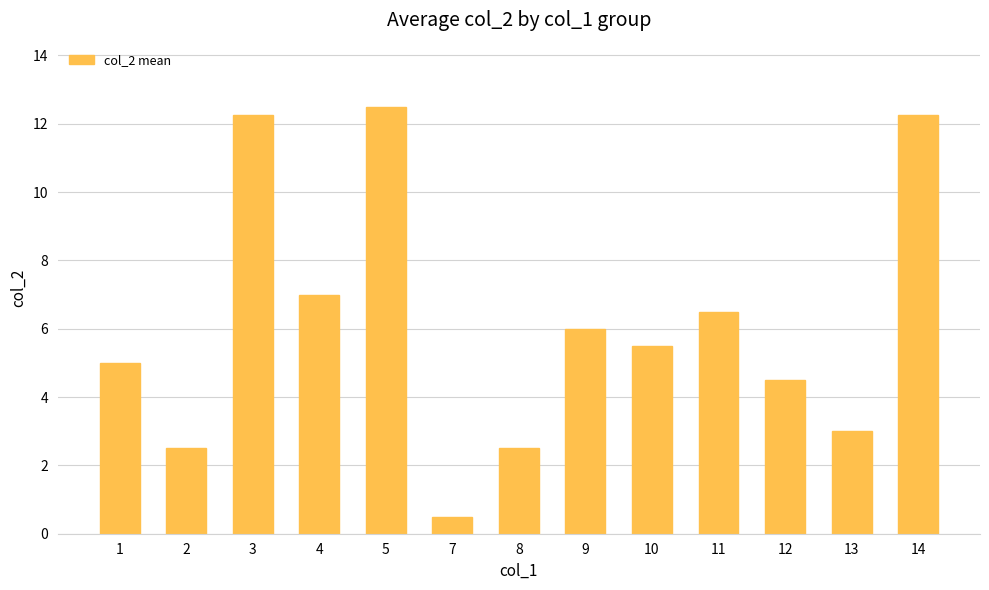

Read the value at 1.

5.0